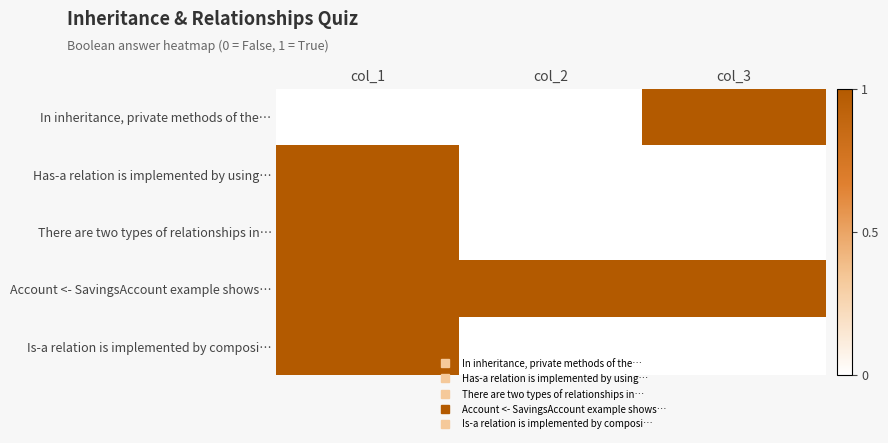

What is the spread (max minus min) of values at col_3?

1